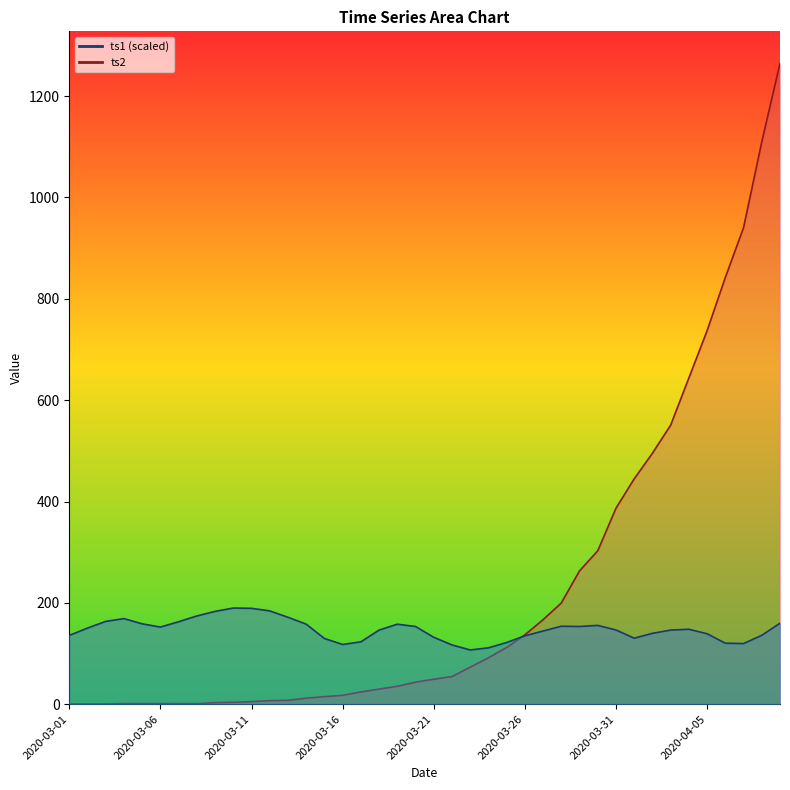

List the series in order of their overall mean, highest first.

ts2, ts1